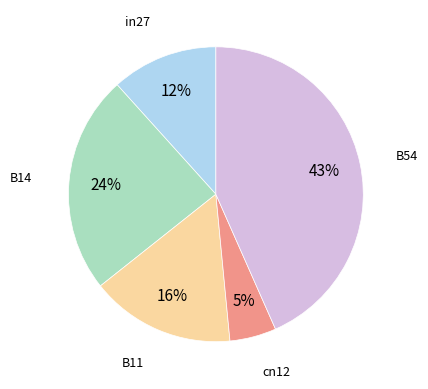

Do cn12 and B11 together represent more than half of the pie?

No